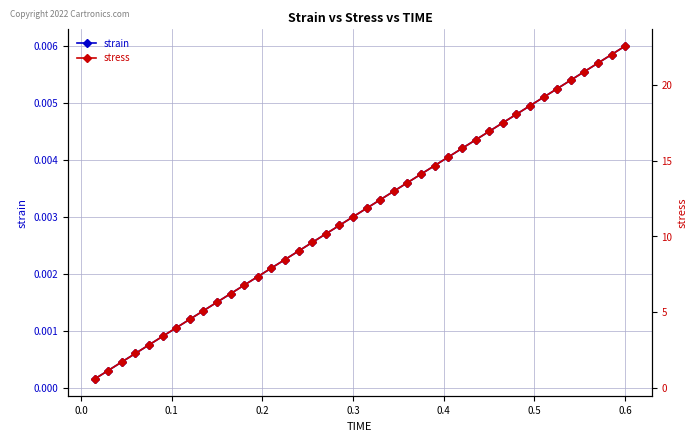

How many lines are shown in the chart?

2